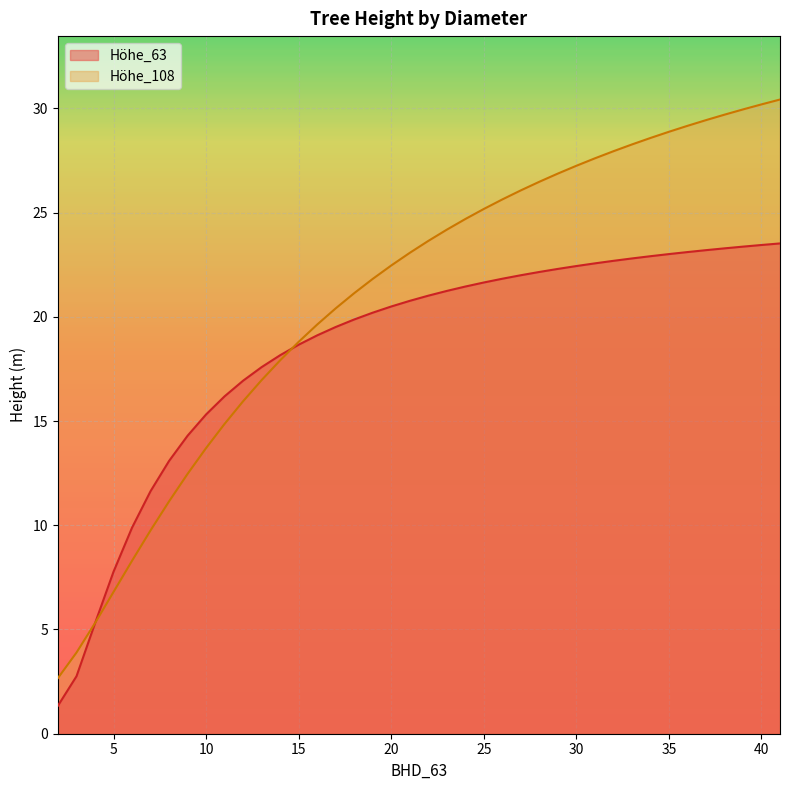

What is the lowest value of the Höhe_108 series?

2.7